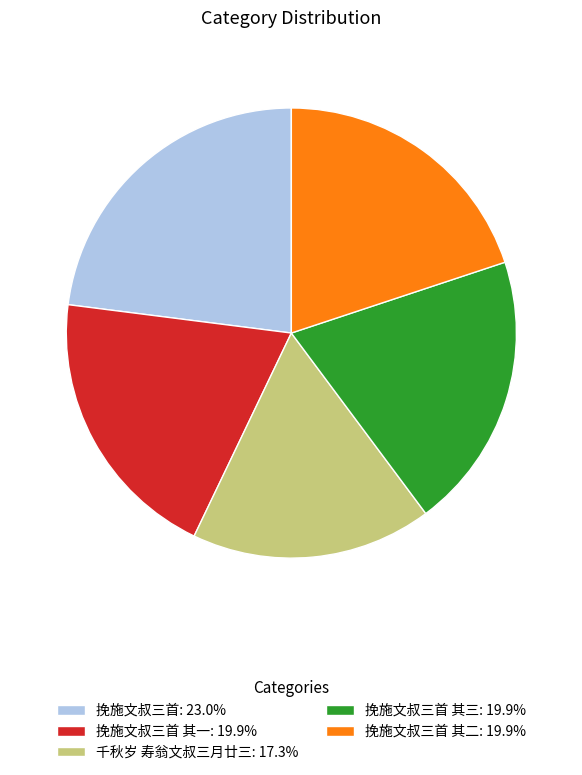

Combined, do 挽施文叔三首: 23.0% and 挽施文叔三首 其二: 19.9% account for over 50%?

No